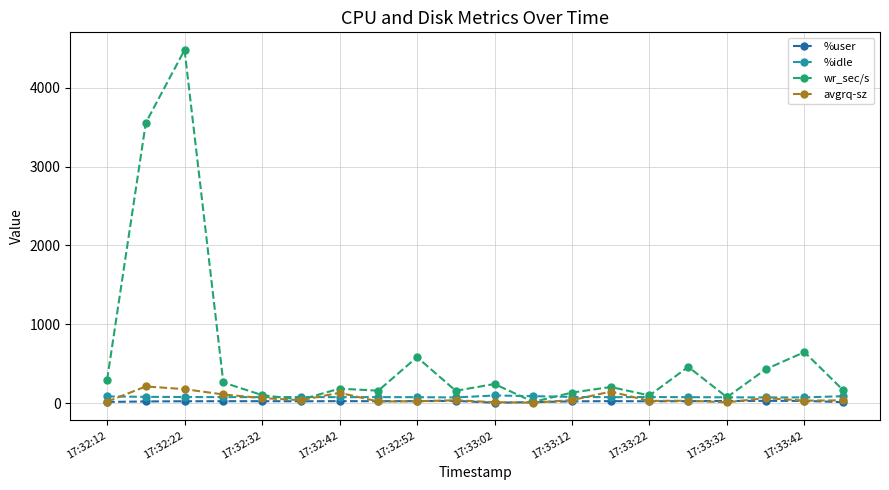

Is this an area chart (filled region under the line)?

No